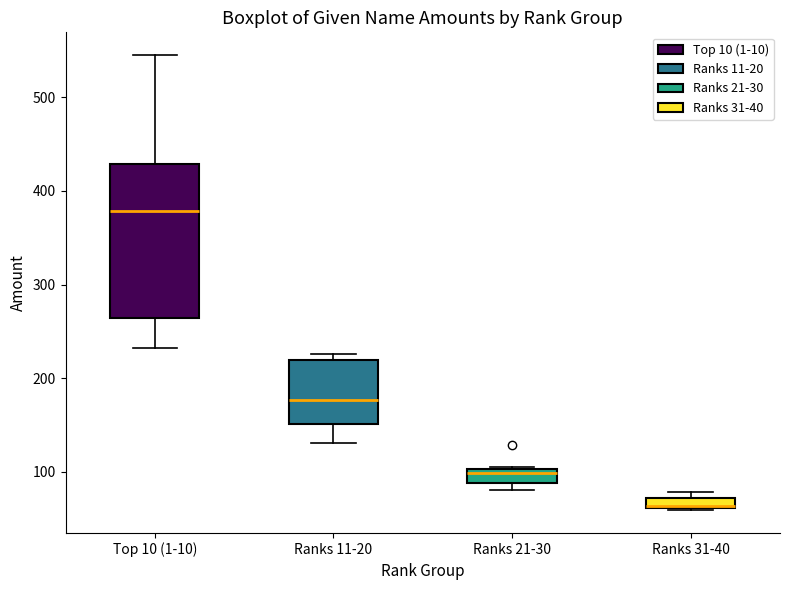

Where does the lower whisker of the box for Top 10 (1-10) end on the y-axis? The values are not printed on the chart, so give them approximately, as read against the axis.

230